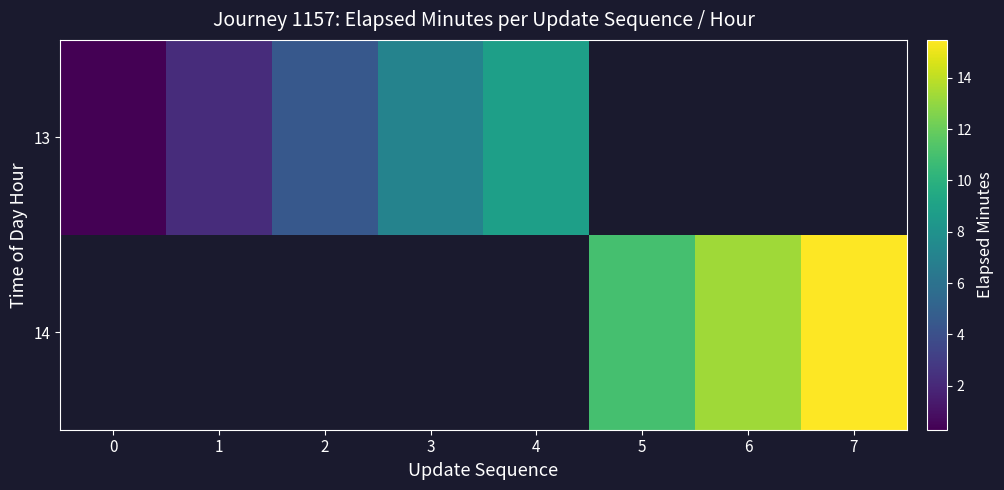

The row_0 series shows 0.3 at 0. True or false?

True